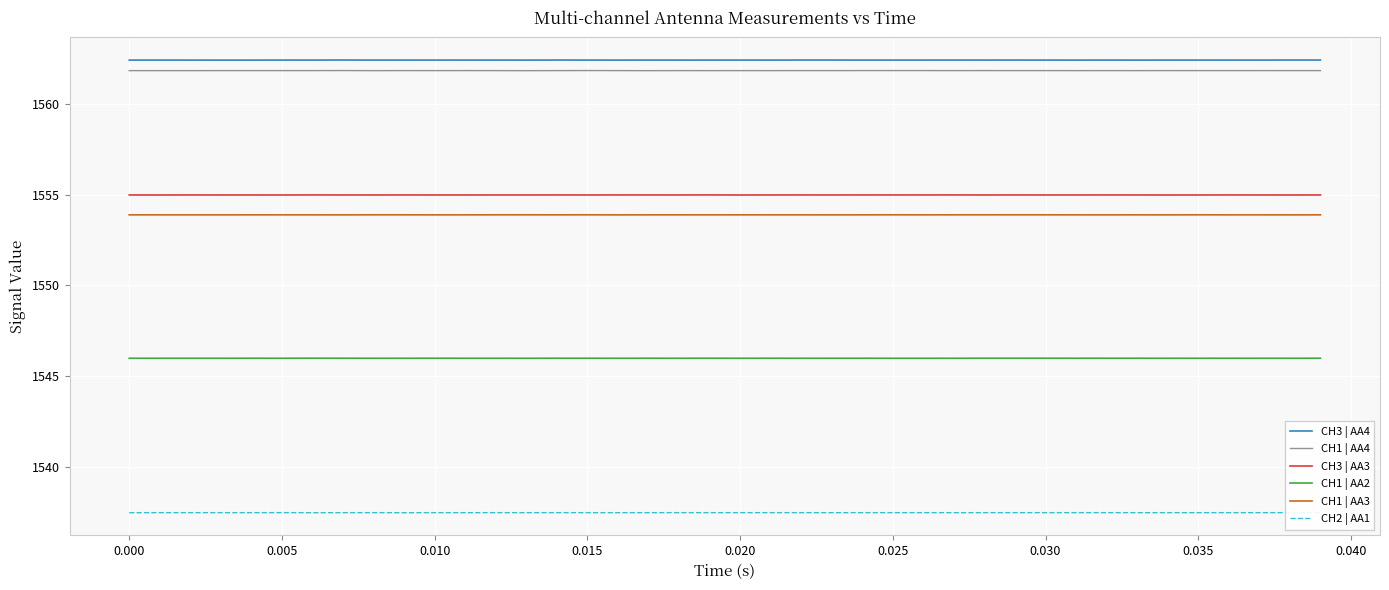

Rank the series by their maximum value, from highest to lowest.

CH3 | AA4, CH1 | AA4, CH3 | AA3, CH1 | AA3, CH1 | AA2, CH2 | AA1